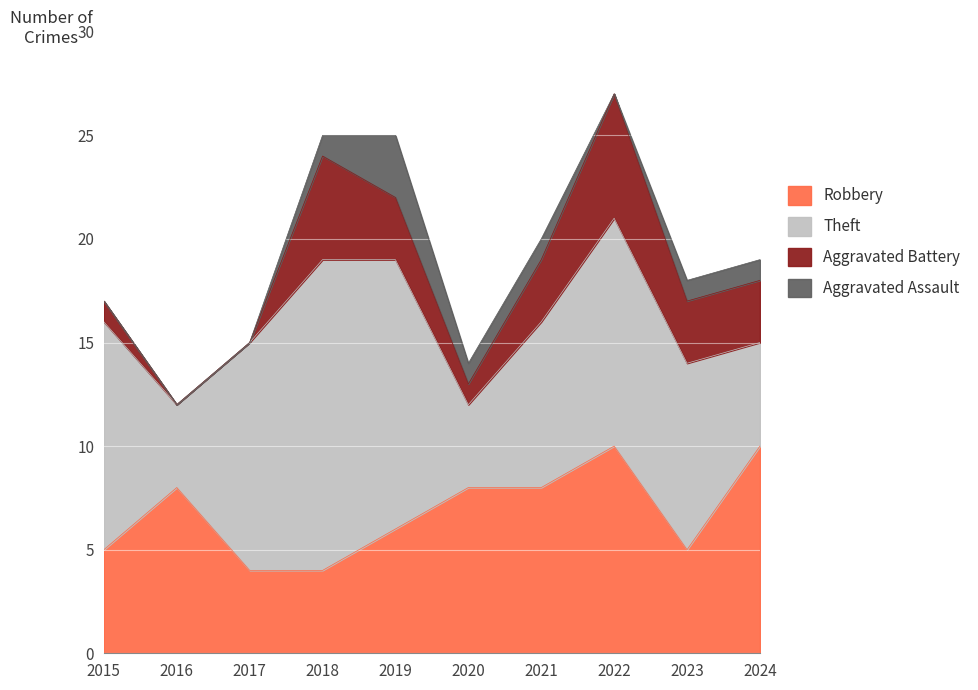

How many values in the Robbery series are below 8?

5